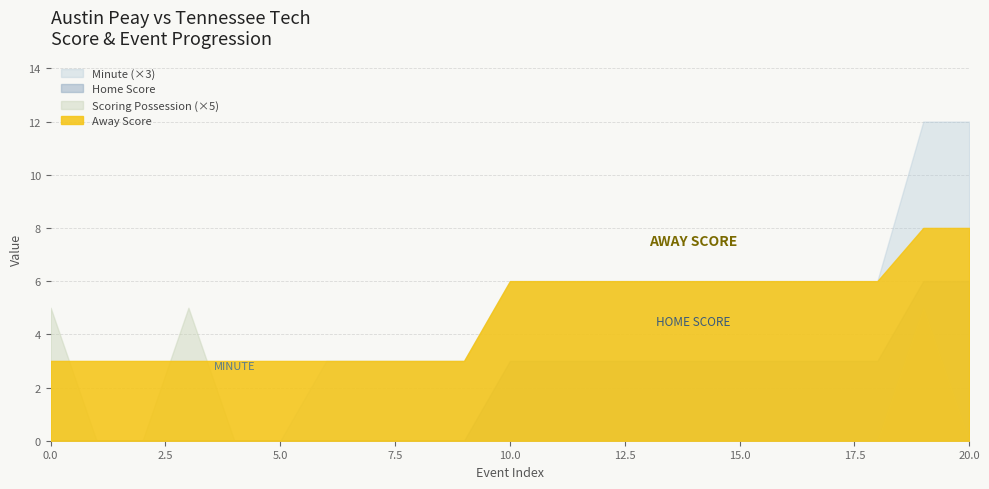

How many data points in Home Score are above 3?

2